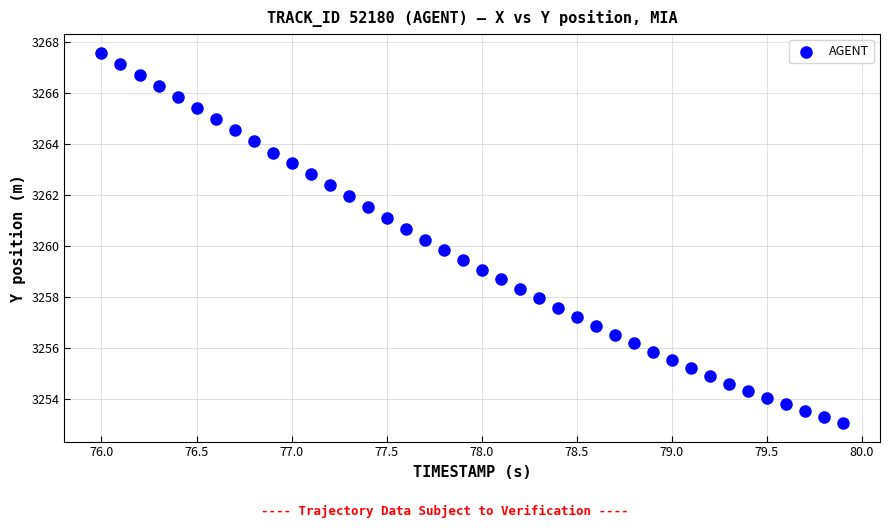

What is the range of X values (max minus min)?

3.9